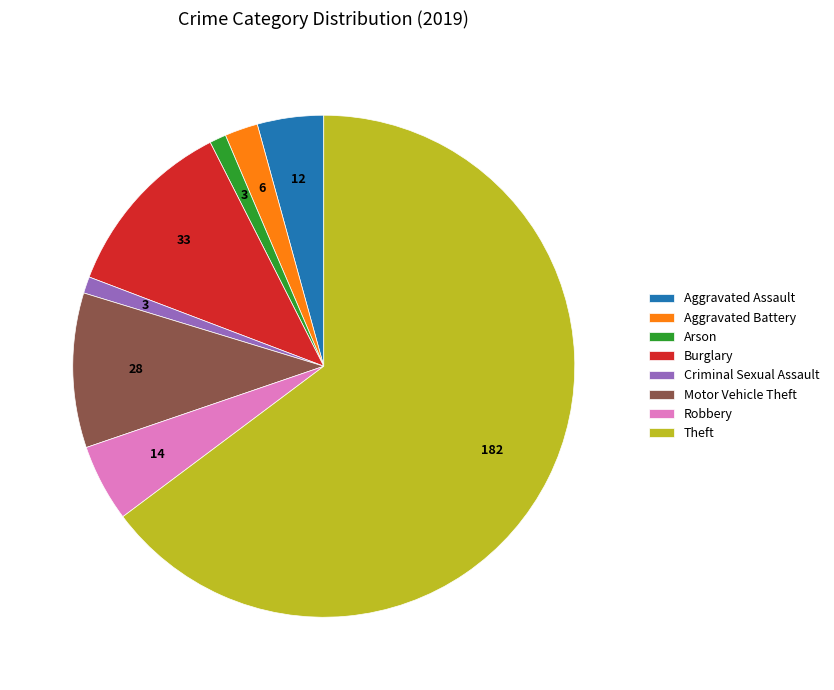

Which category accounts for the majority?

Theft